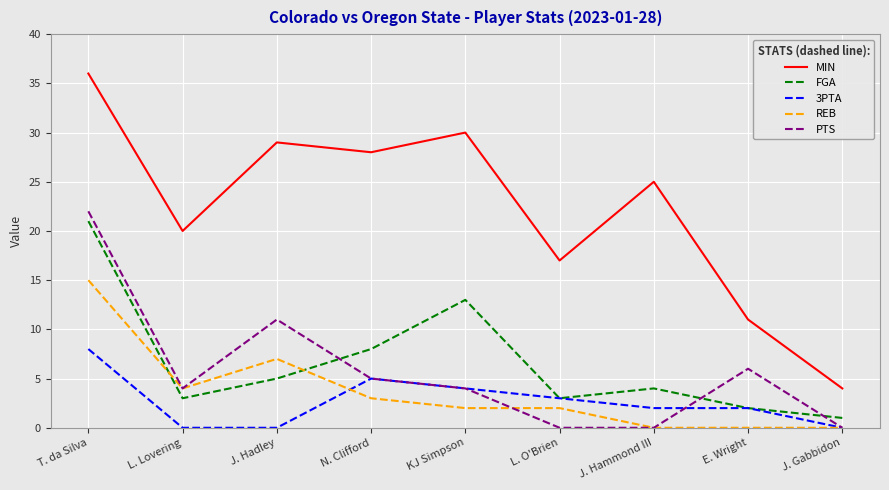

What position from the left is L. Lovering?

2